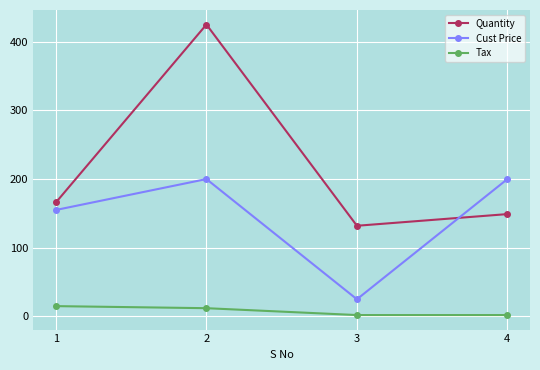

True or false: Cust Price has more than 1 points higher than both neighbors.

False